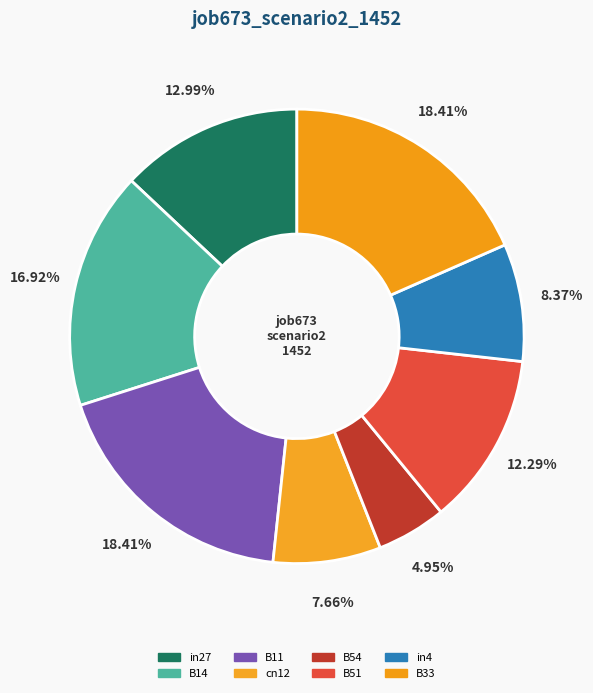

What percentage do B14 and in27 together represent?

29.9%